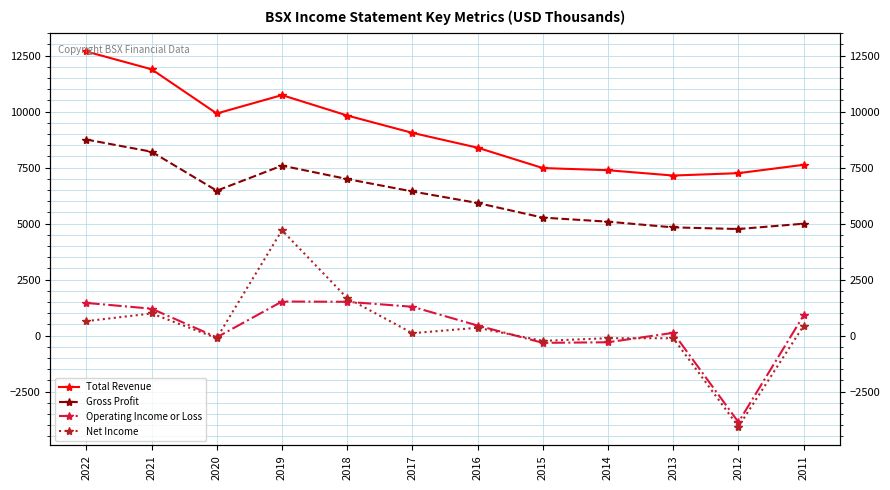

The value of Gross Profit at 2014 is 5083. True or false?

True